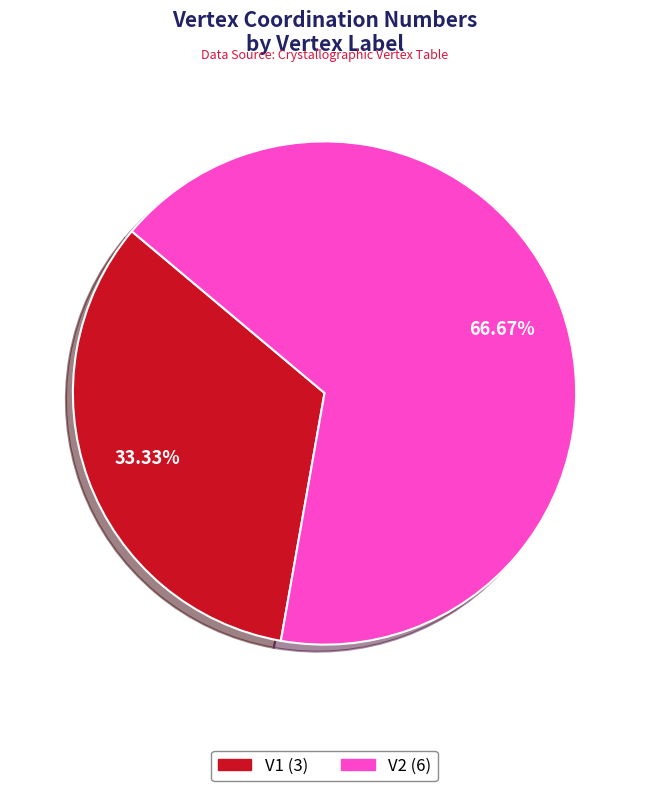

Combined, what portion of the pie is V2 and V1?

100.0%